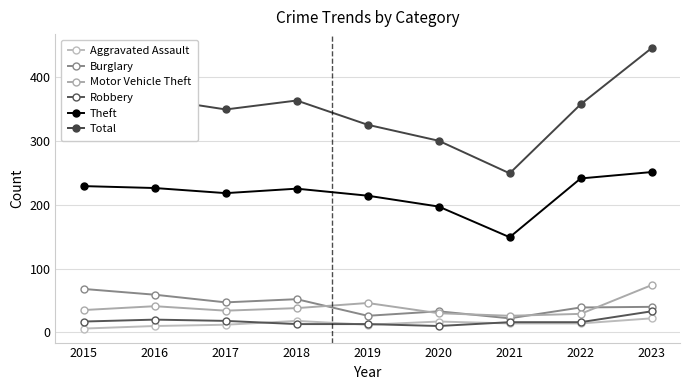

What is the maximum value shown in the chart?

445